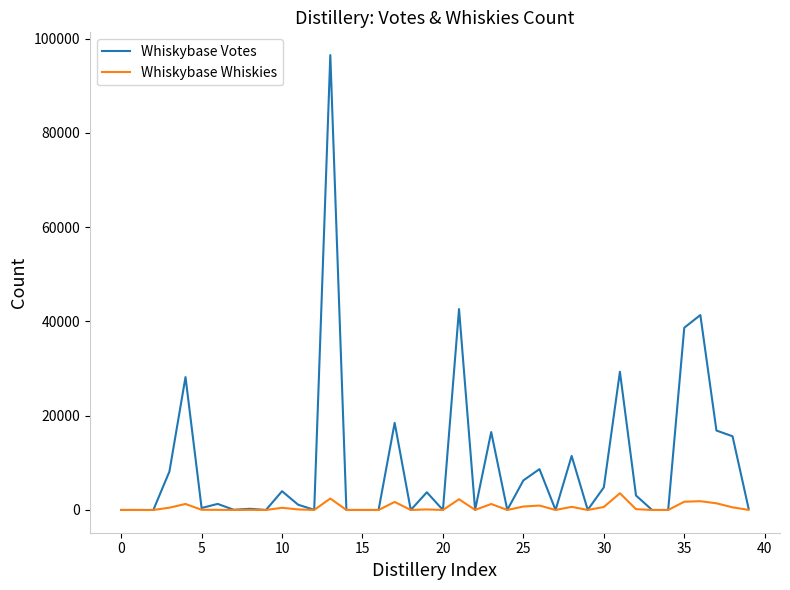

List the series in order of their overall mean, lowest first.

Whiskybase Whiskies, Whiskybase Votes